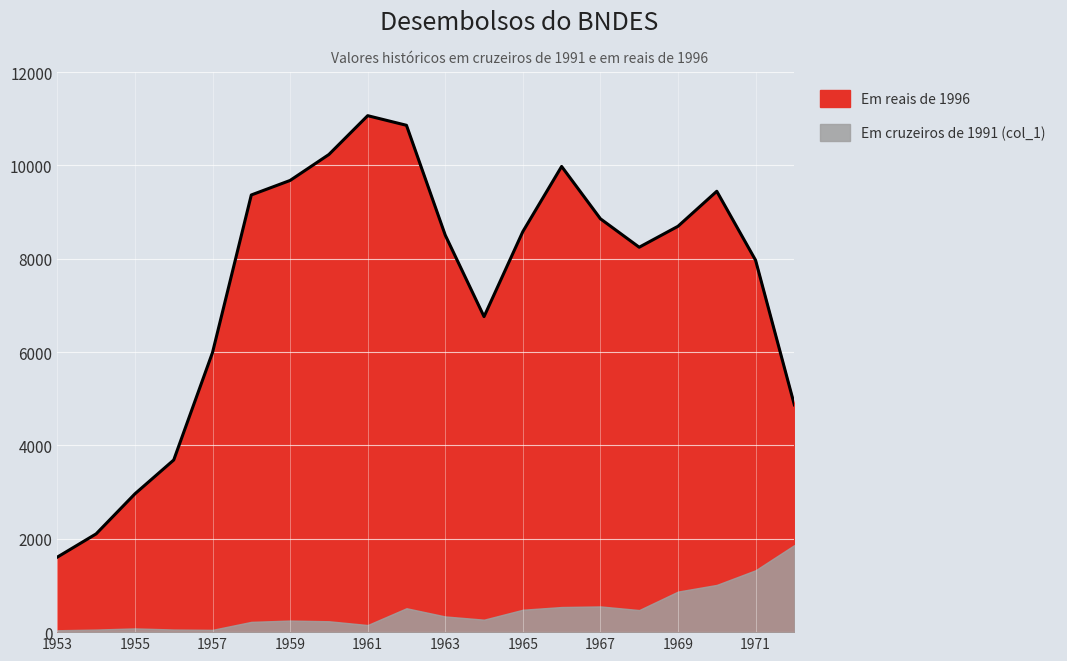

True or false: the data shows 10235 at 1960.

True